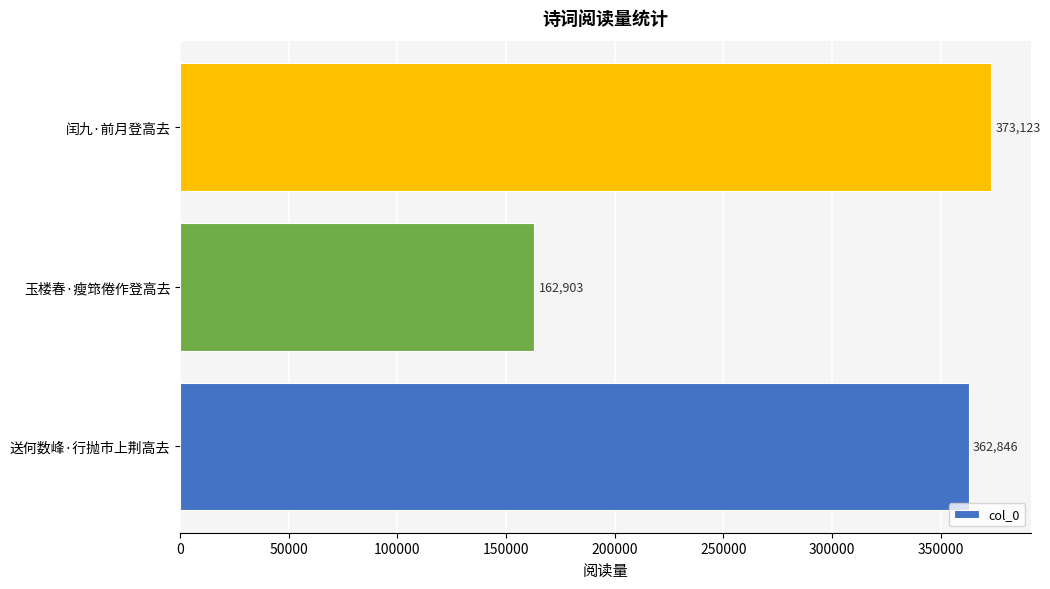

What is the sum of all values?

898872